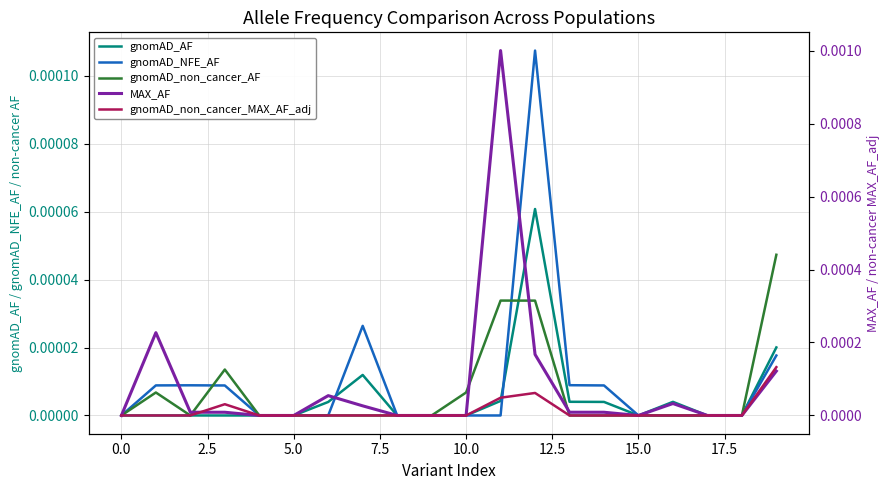

Which series changed the most between 7.5 and 15?

gnomAD_AF